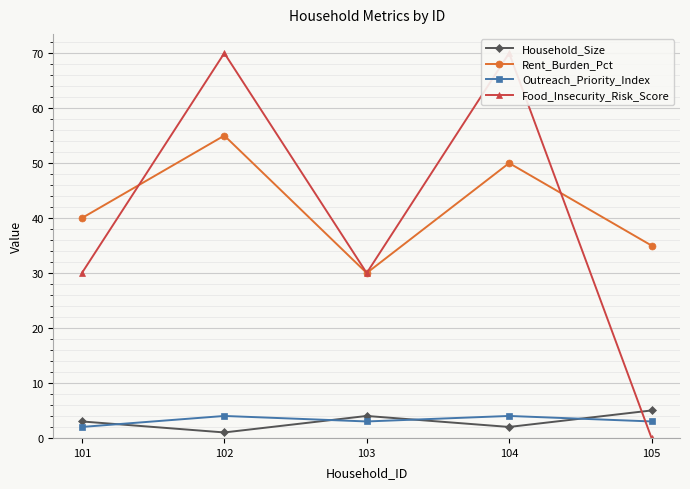

After their last crossing, which series has the higher values: Food_Insecurity_Risk_Score or Rent_Burden_Pct?

Rent_Burden_Pct